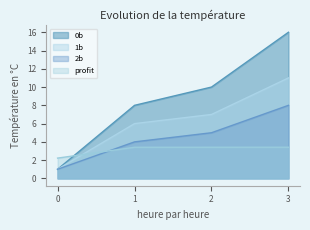

Does the chart have visible grid lines?

No